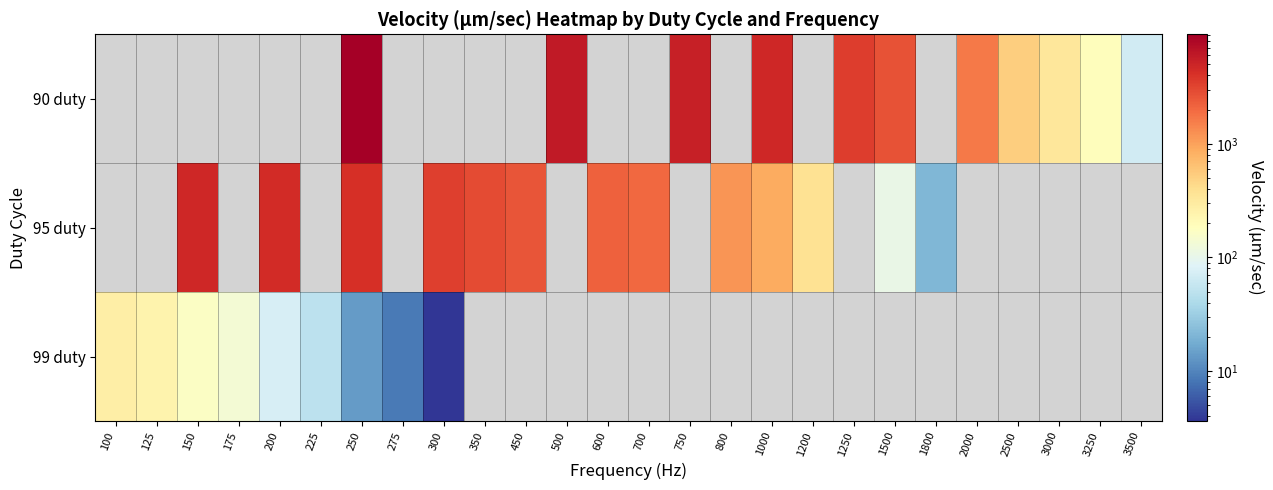

What is the lowest value of the 99 duty series?

3.6